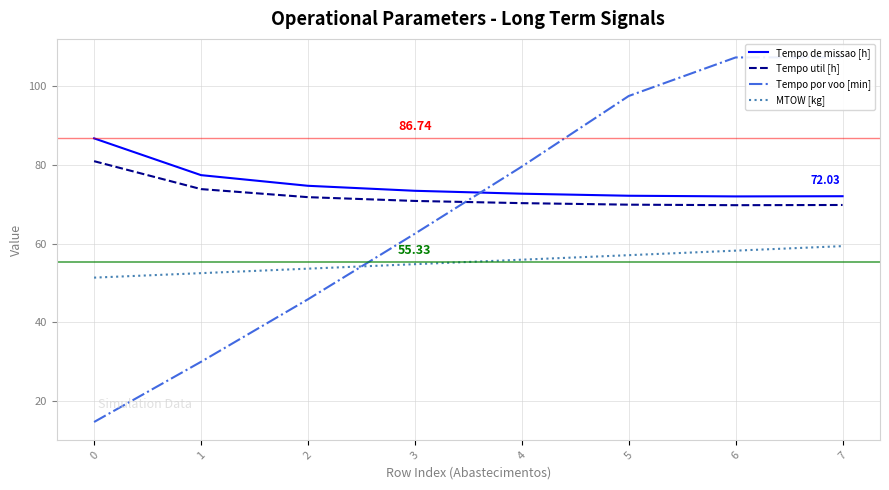

How many times do MTOW [kg] and Tempo por voo [min] cross each other?

1